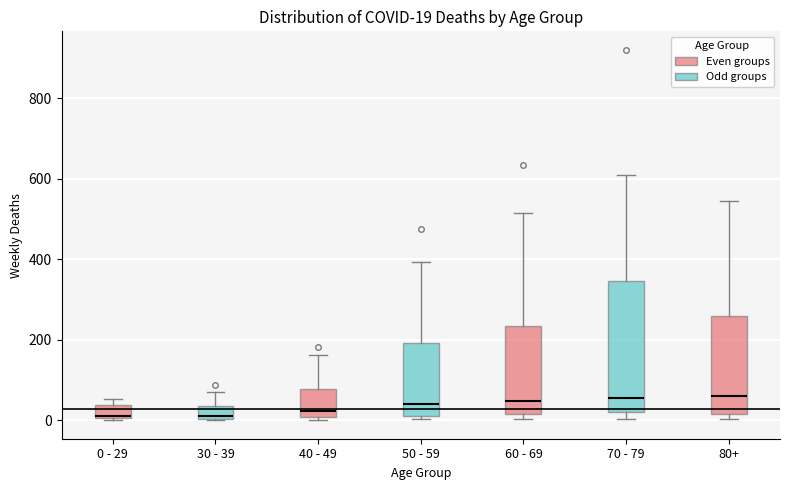

Which box is the tallest, from its lower edge to its upper edge?

70 - 79